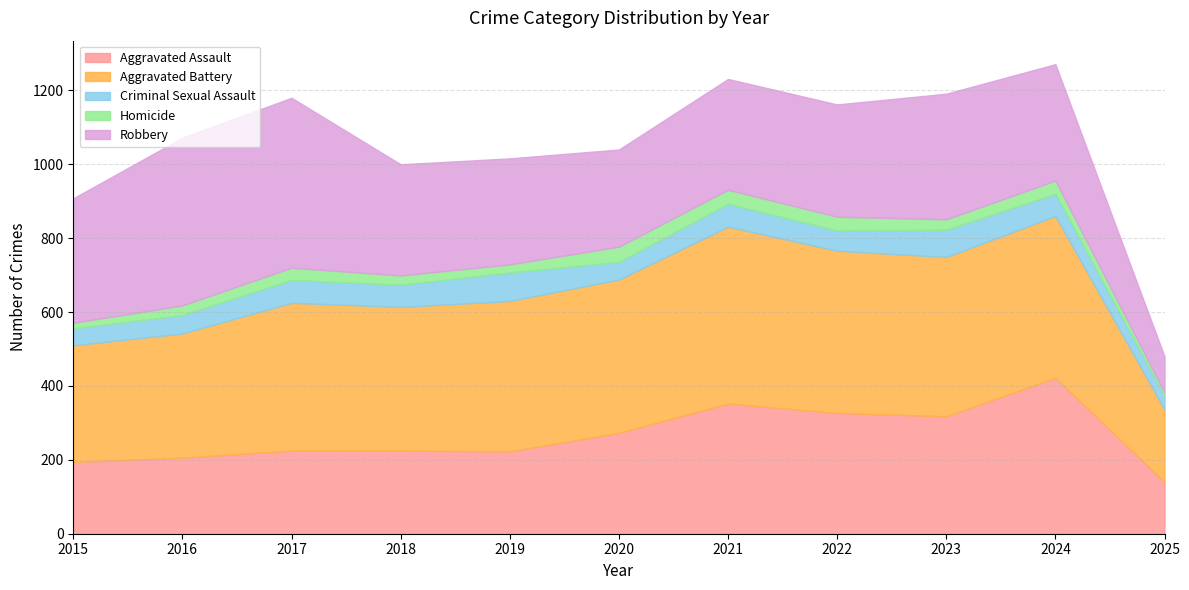

What is the difference between the Robbery values at 2016 and 2023?

114